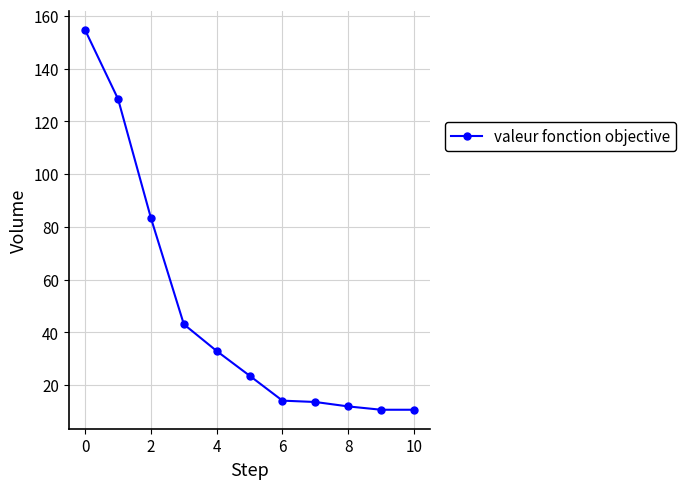

What is the sum of all values?

527.1